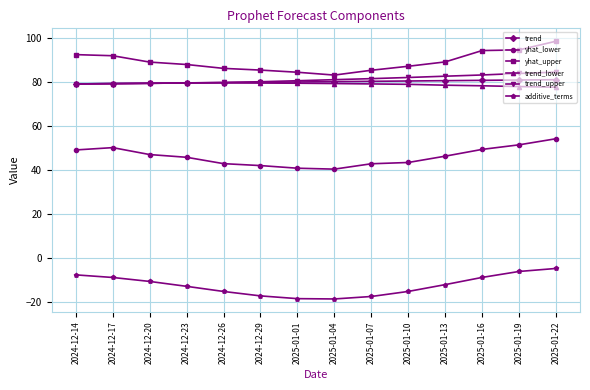

True or false: yhat_lower has a value of 13.8 at 2025-01-04.

False